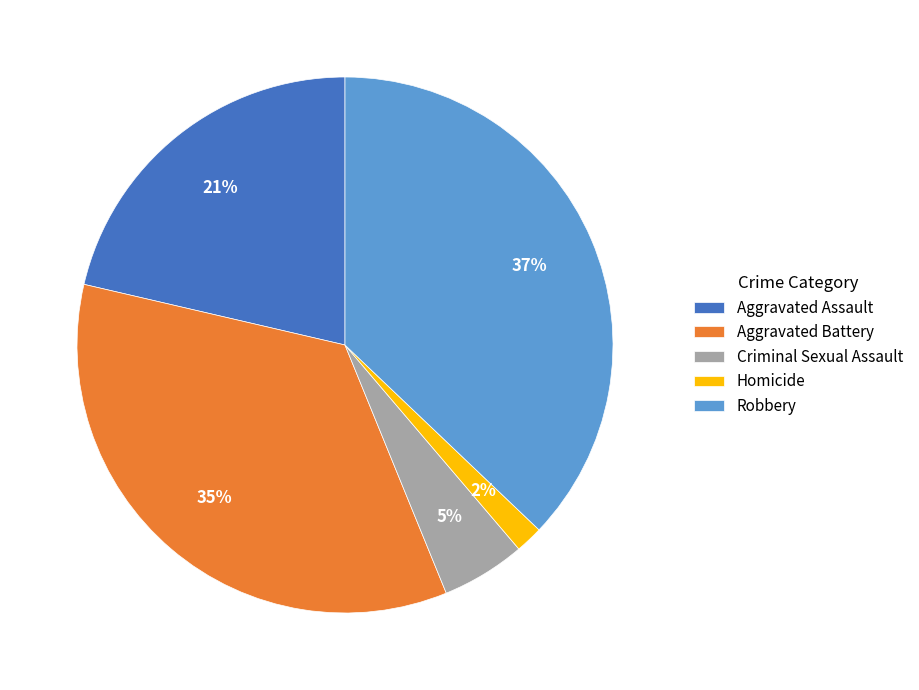

The Aggravated Assault slice represents 21% of the pie. True or false?

True